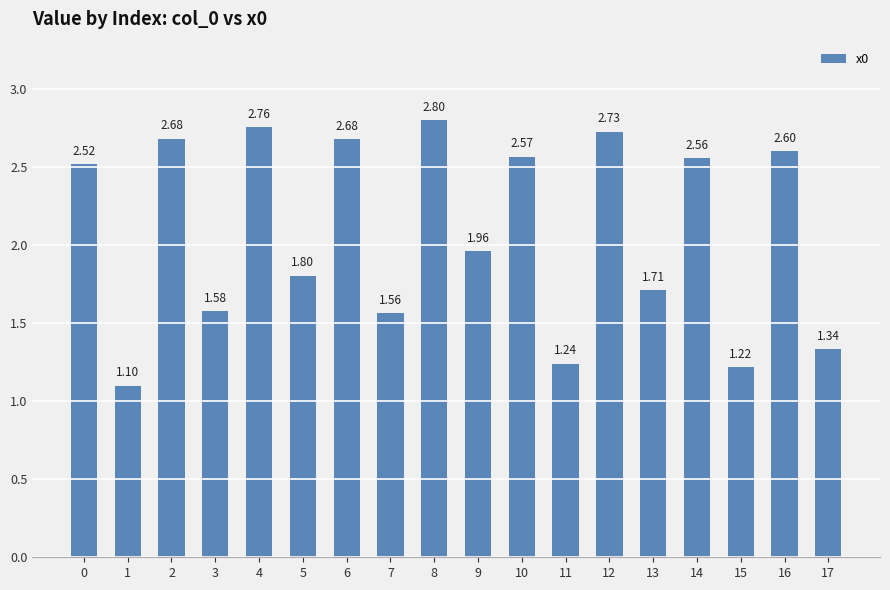

Approximately how many times larger is the value at 0 compared to 12?

0.9